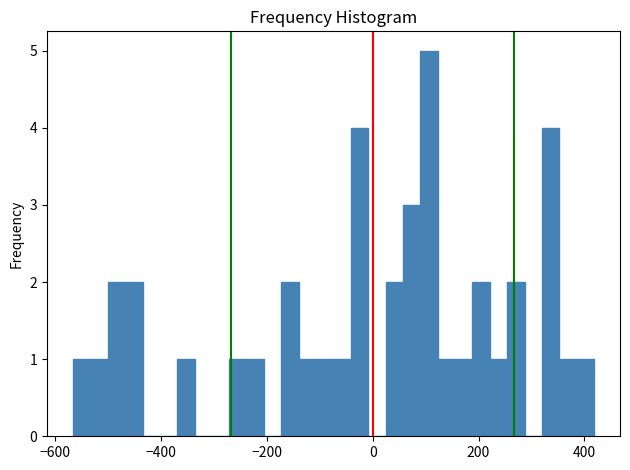

Read against the x-axis, roughly where is the centre of the tallest bar?

100